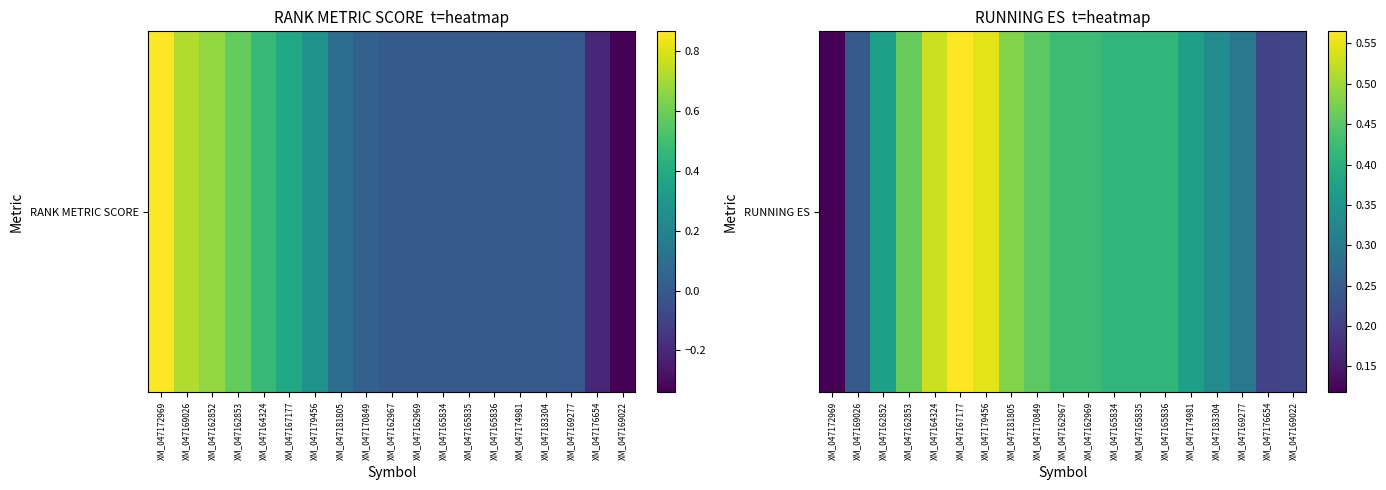

What is the minimum value shown in the chart?

0.1